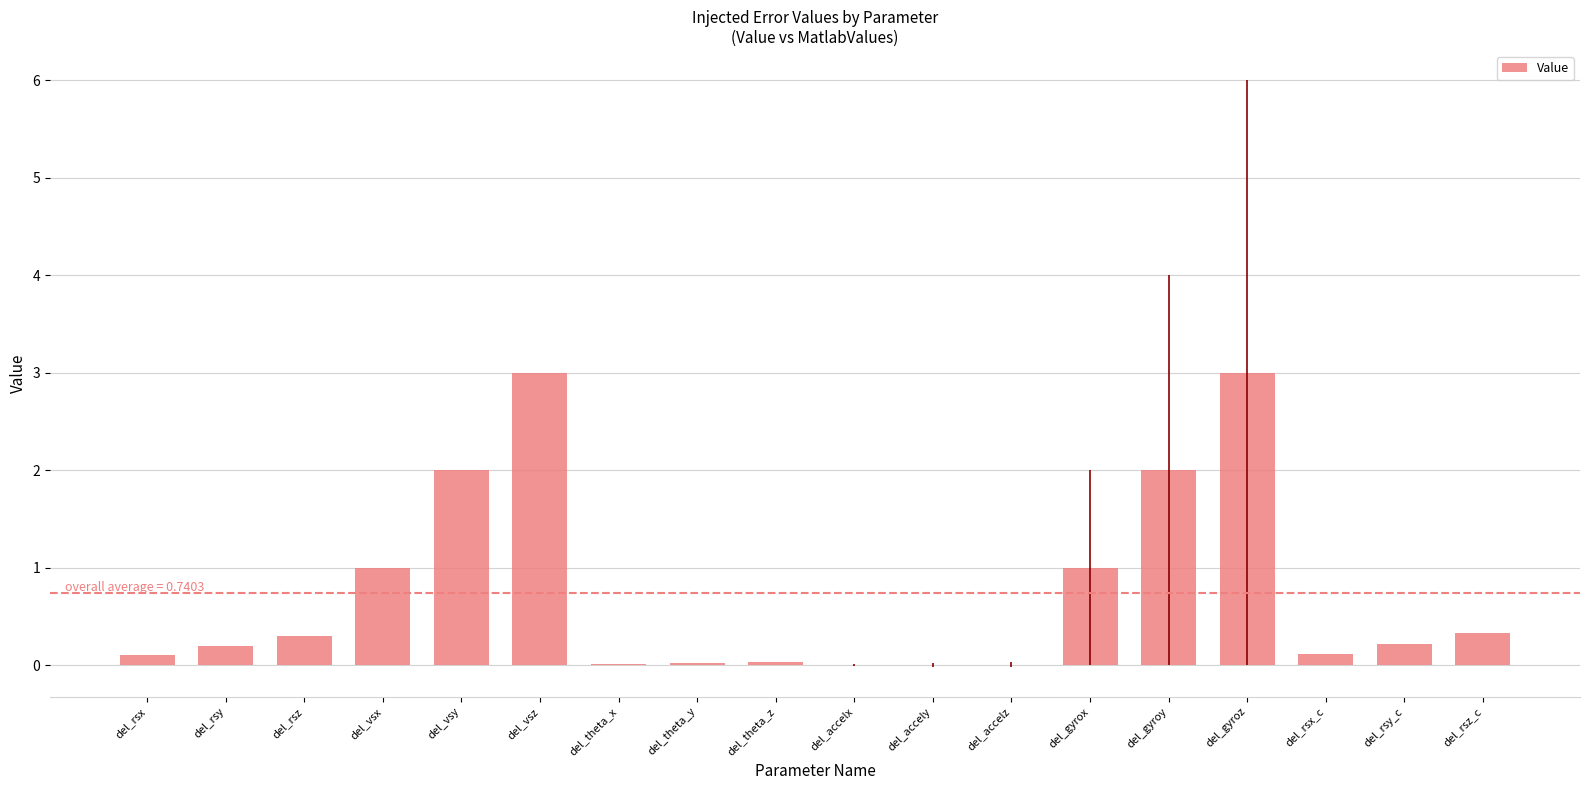

What is the approximate value at del_rsx_c?

0.1